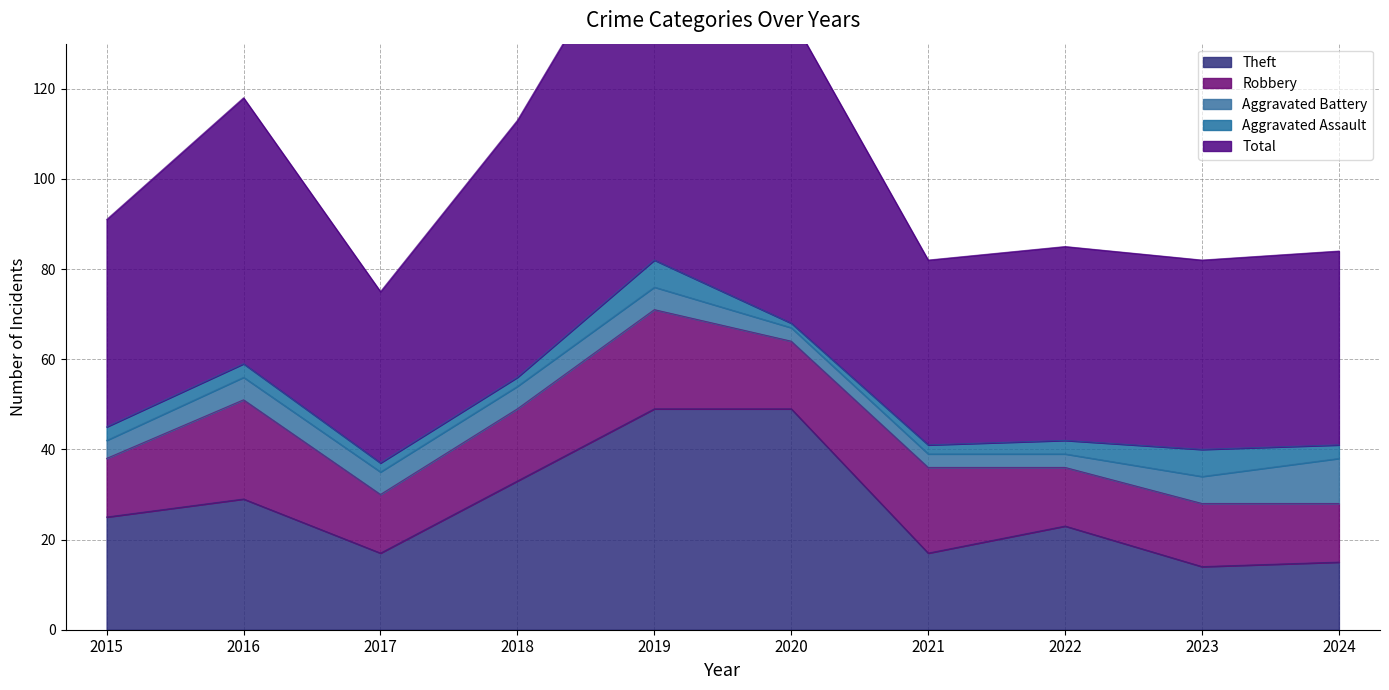

At which label does Total first exceed 46?

2016